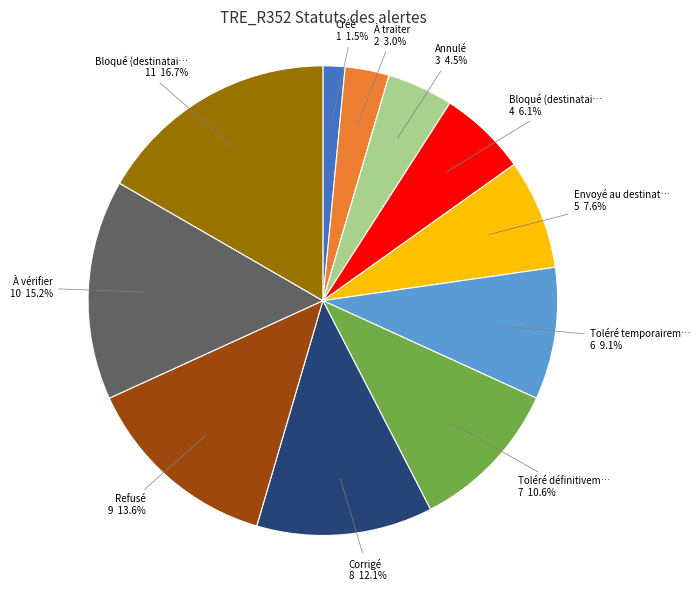

How many segments does this pie chart have?

11